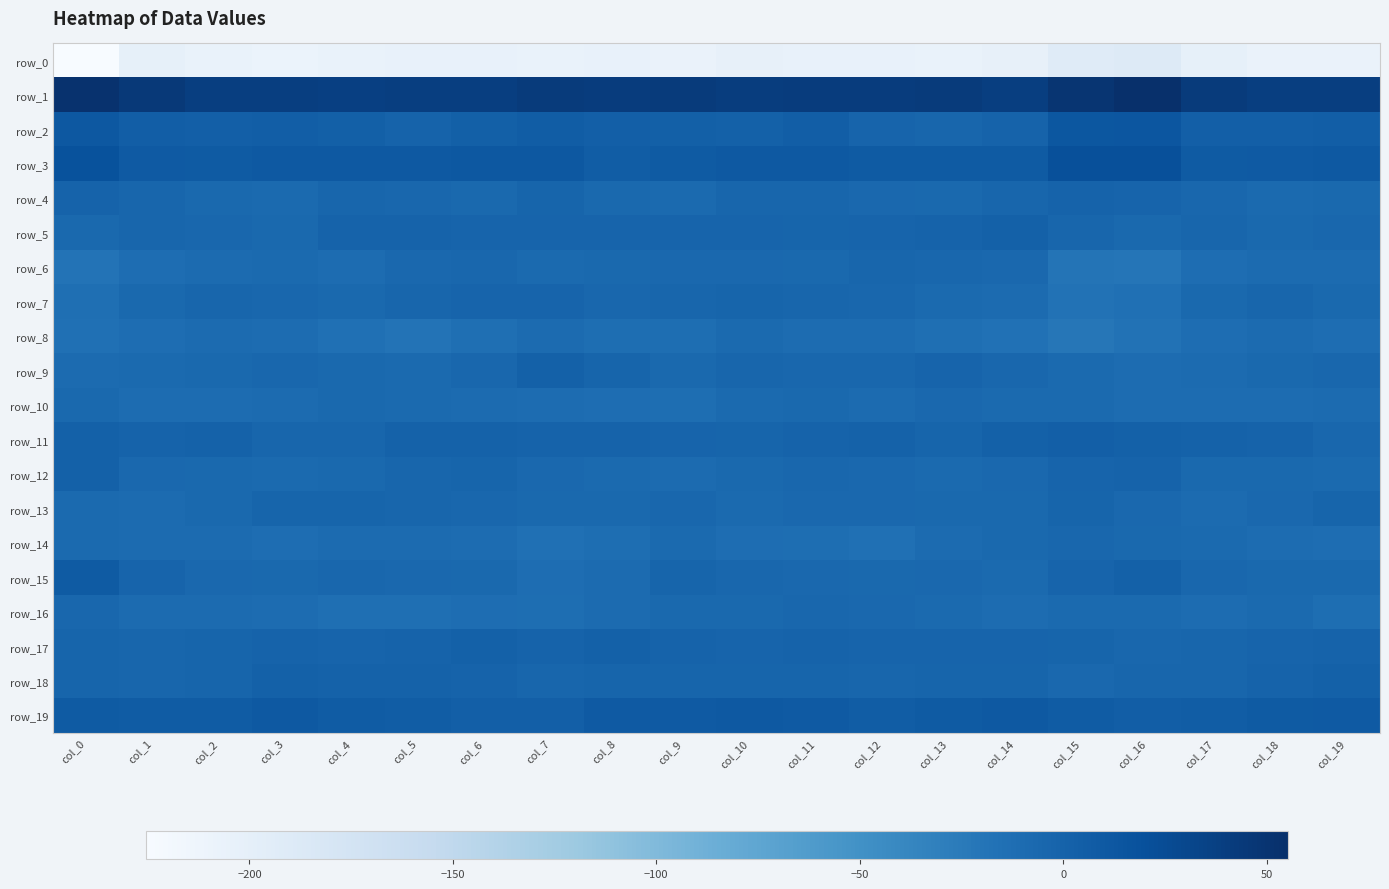

Which series changed the most between col_8 and col_13?

row_2